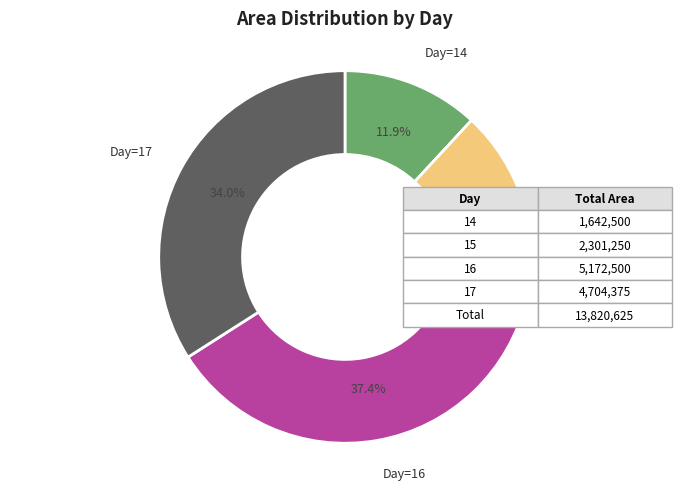

Between Day=15 and Day=17, which is larger?

Day=17